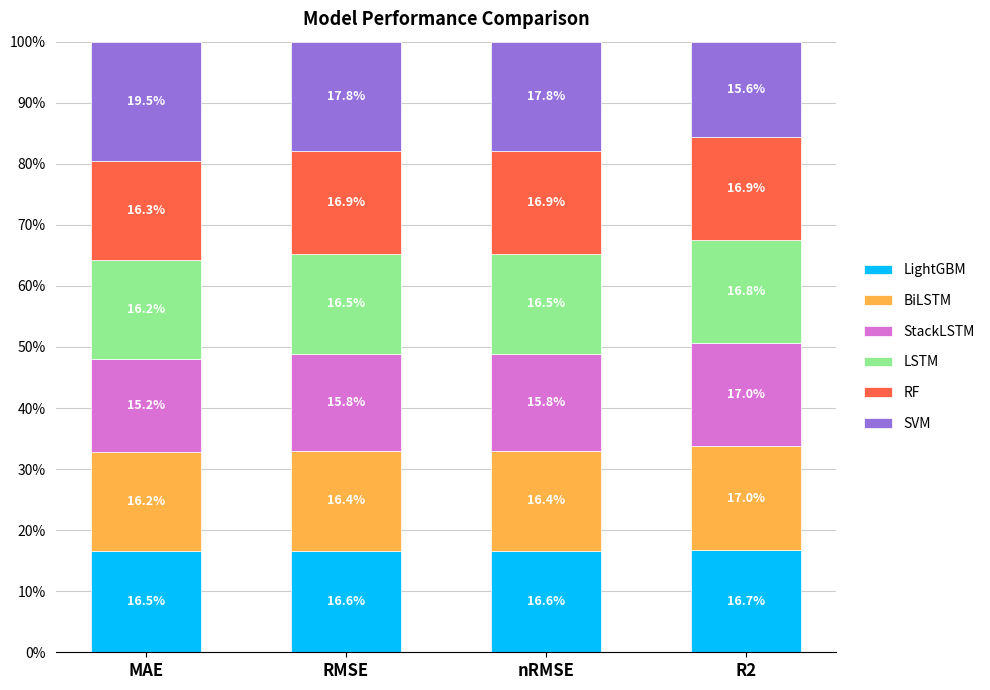

At which label does LightGBM reach its minimum?

MAE